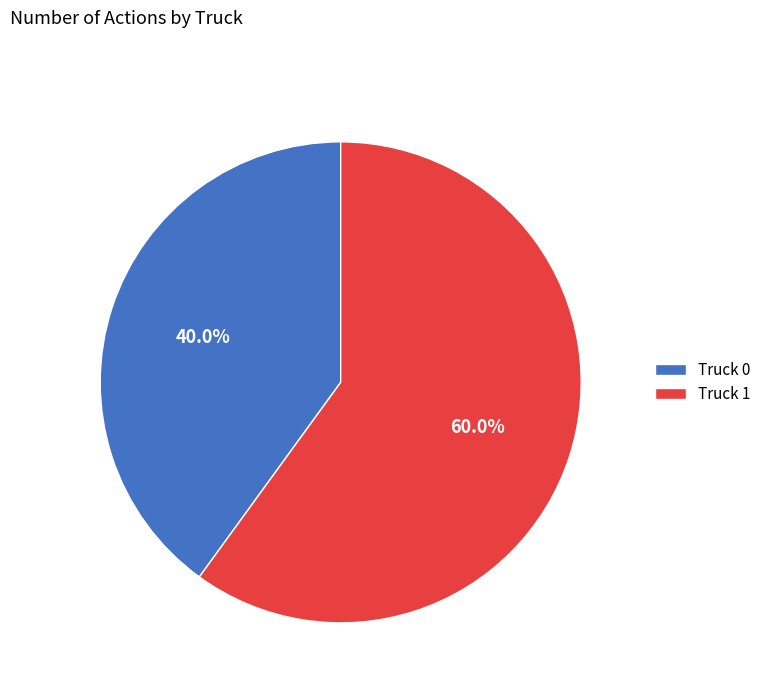

Which has a higher value, Truck 0 or Truck 1?

Truck 1